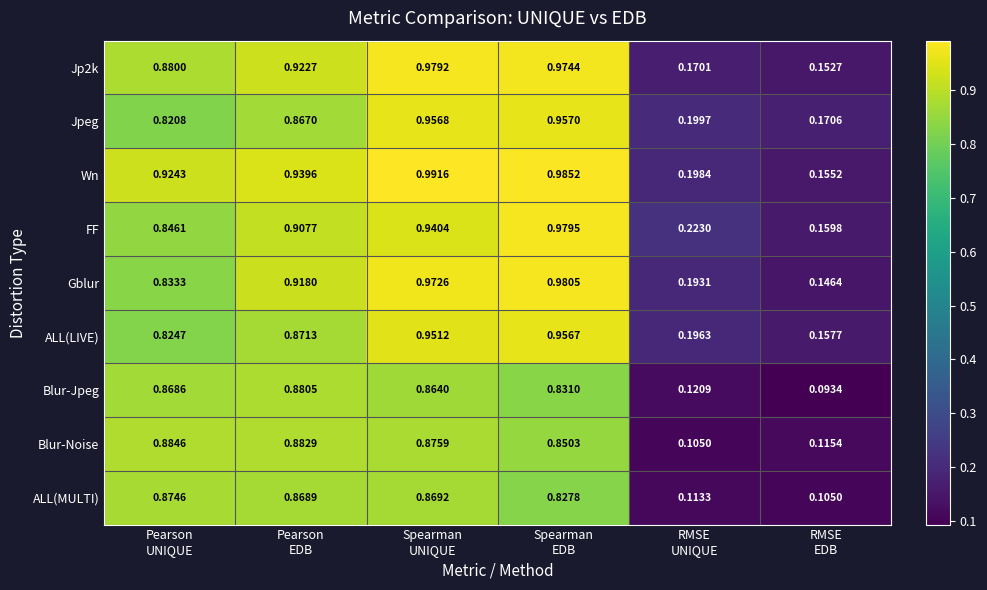

Which series has the widest spread of values?

Wn